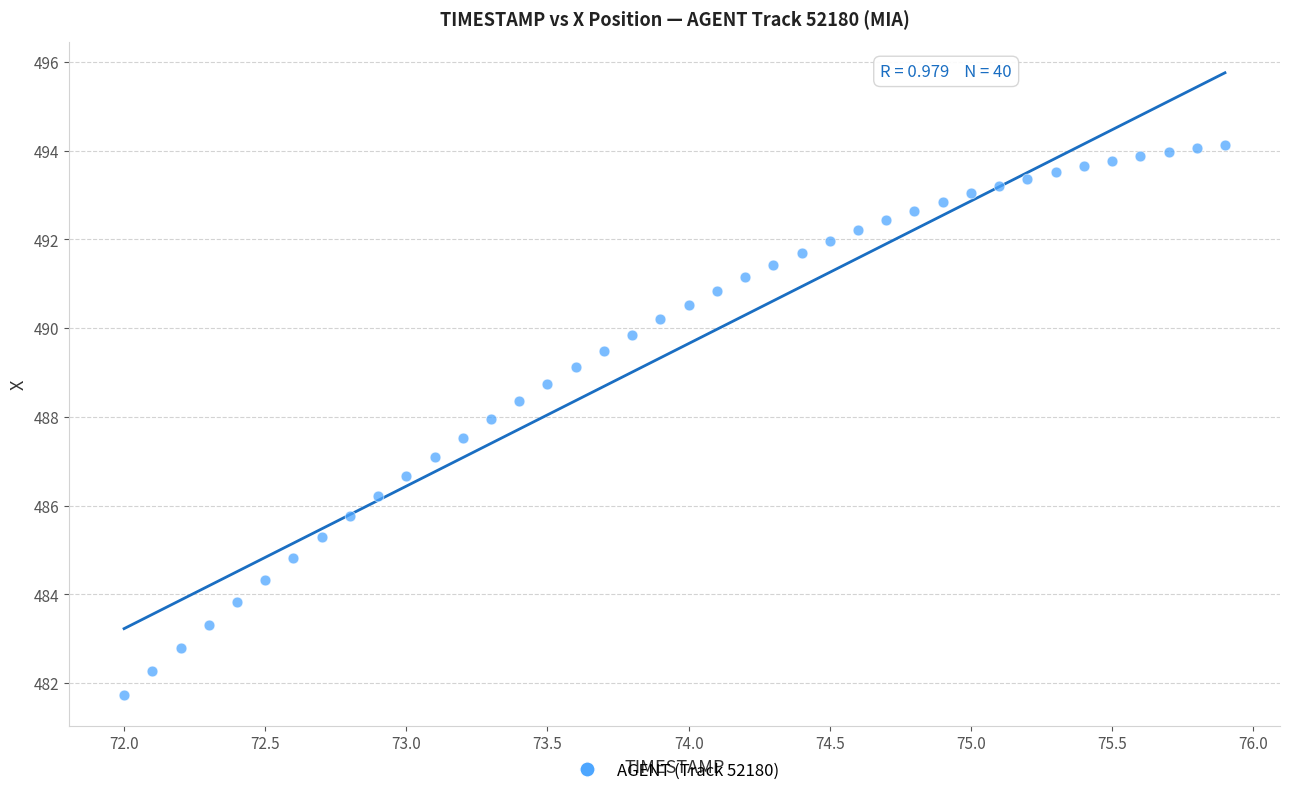

What is the range of Y values (max minus min)?

12.4